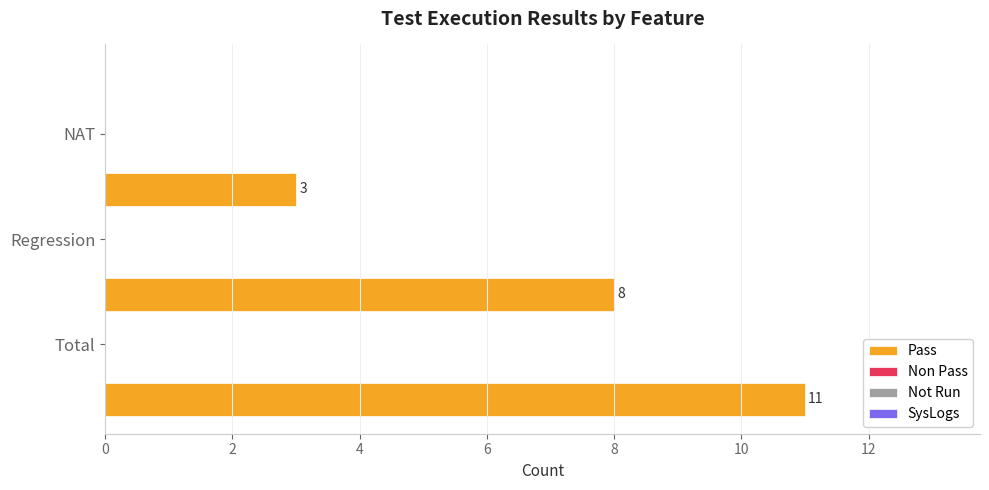

What is the sum of all values?

22